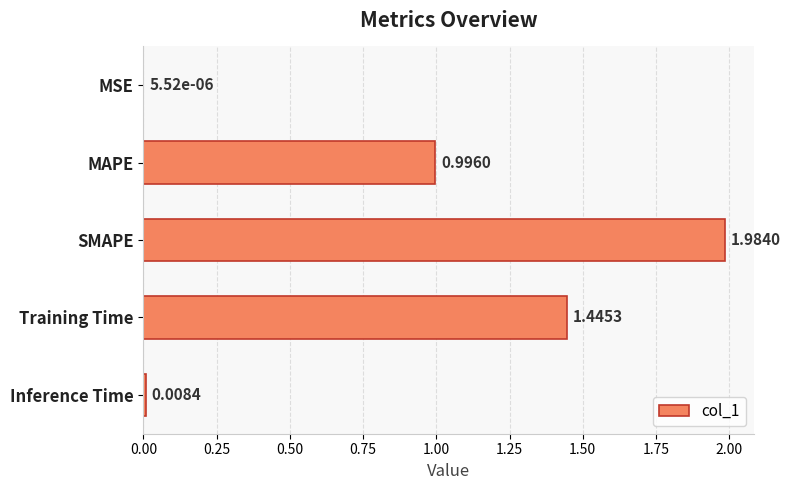

Between MSE and MAPE, which is larger?

MAPE